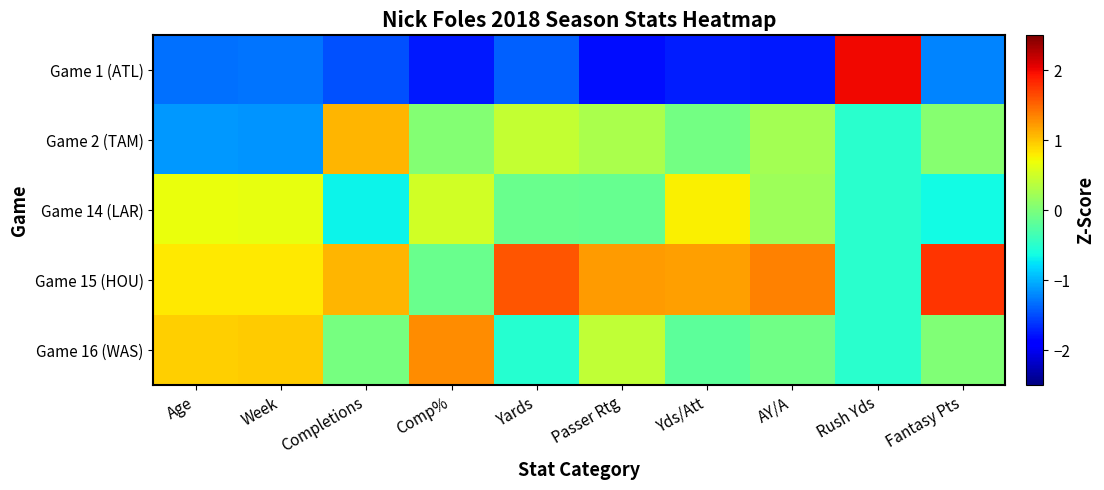

List the series in order of their peak value, lowest first.

Game 14 (LAR), Game 2 (TAM), Game 16 (WAS), Game 15 (HOU), Game 1 (ATL)